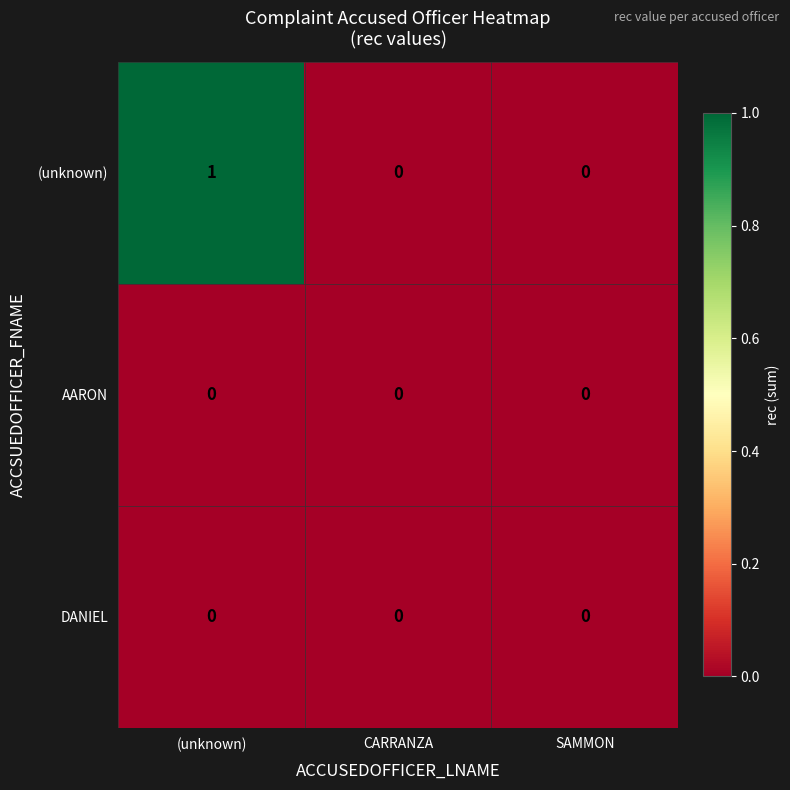

Reading right to left, what are all the values shown in this chart?

(unknown): SAMMON=0	CARRANZA=0	(unknown)=1
AARON: SAMMON=0	CARRANZA=0	(unknown)=0
DANIEL: SAMMON=0	CARRANZA=0	(unknown)=0